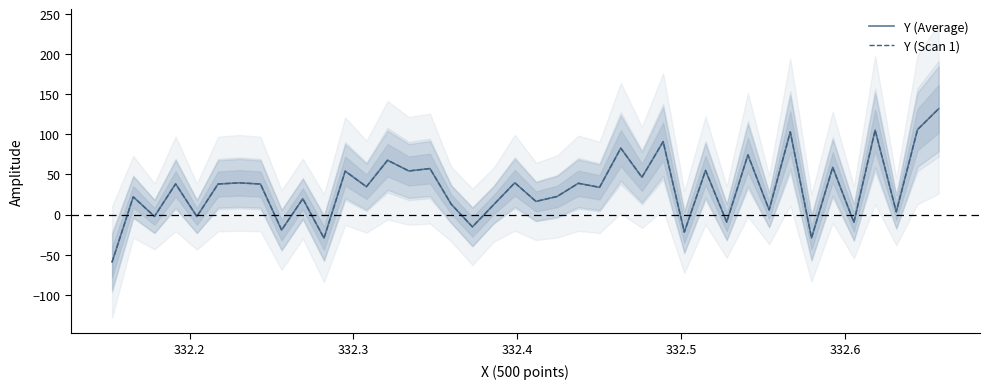

Which series has the largest total across all categories?

Y (Average)